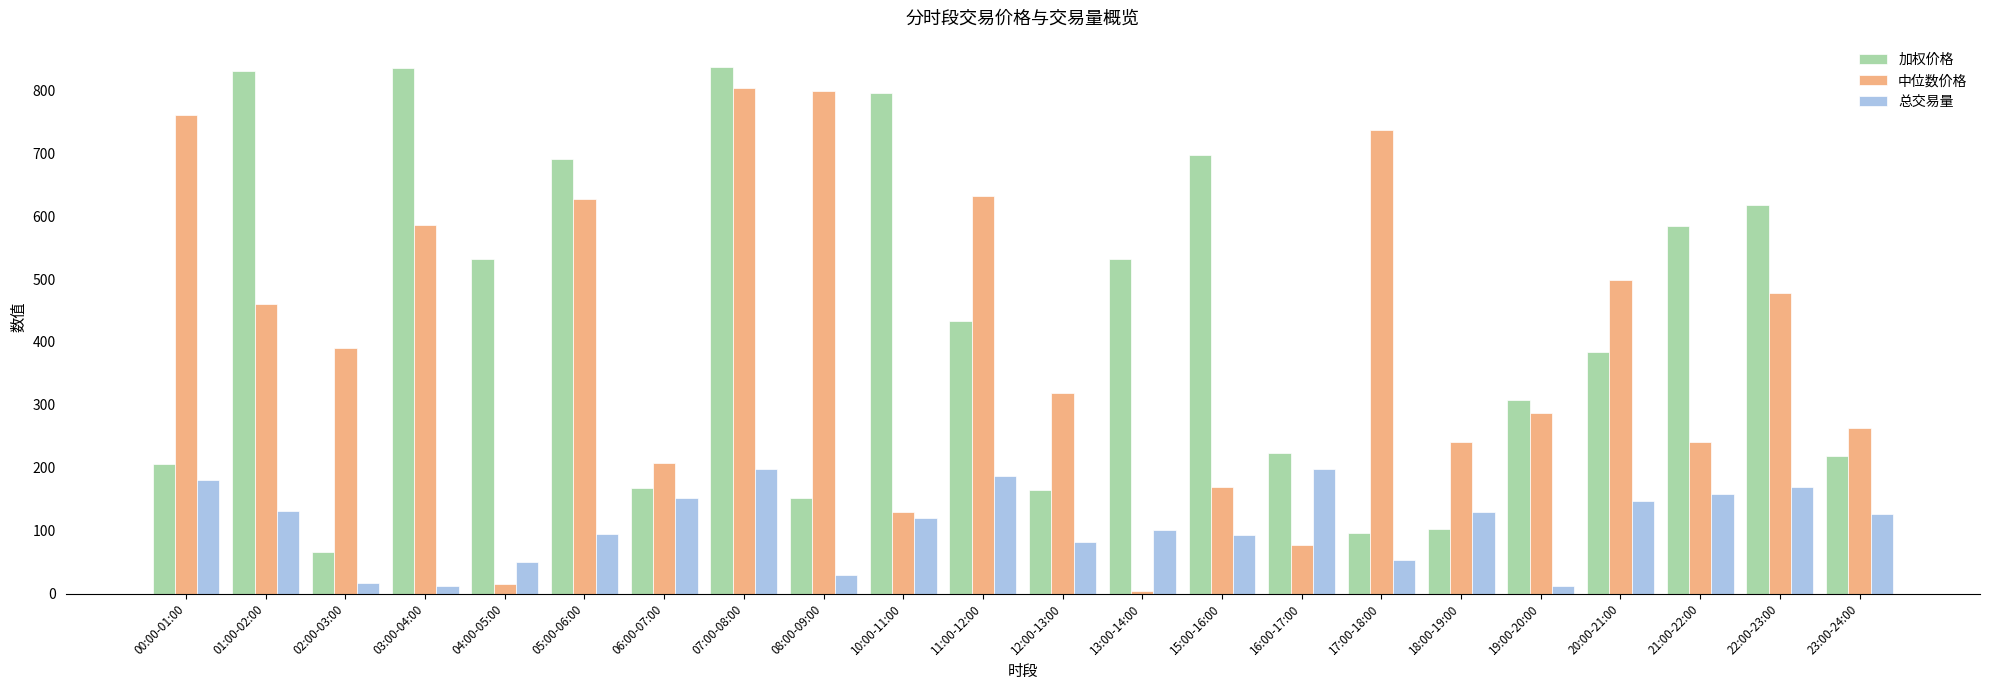

What is the average value of the 总交易量 series?

111.3